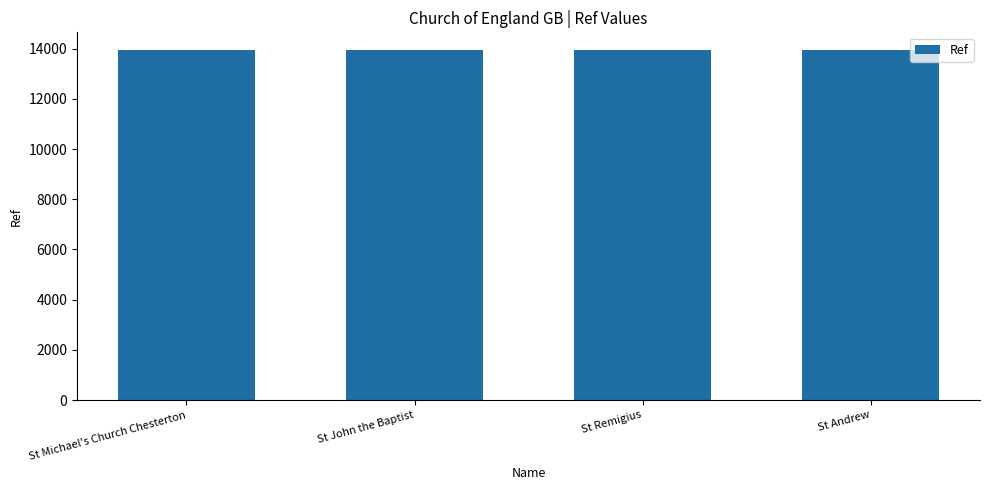

True or false: the data shows 13935 at St Michael's Church Chesterton.

True